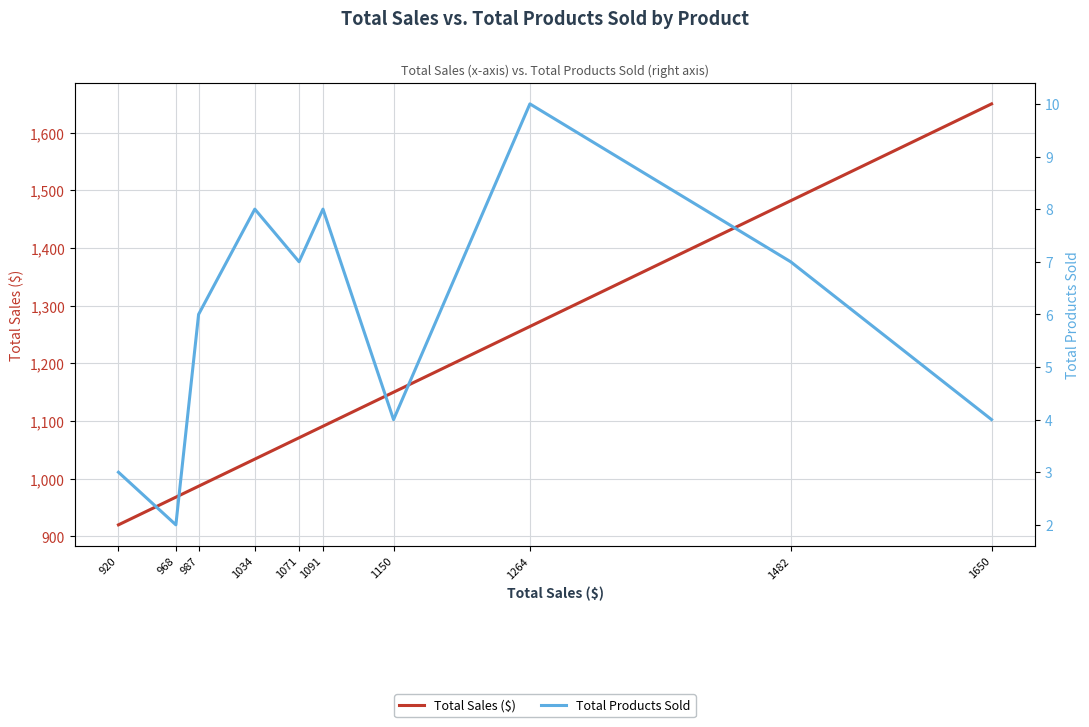

What is the sum of all Total Sales ($) values?

11617